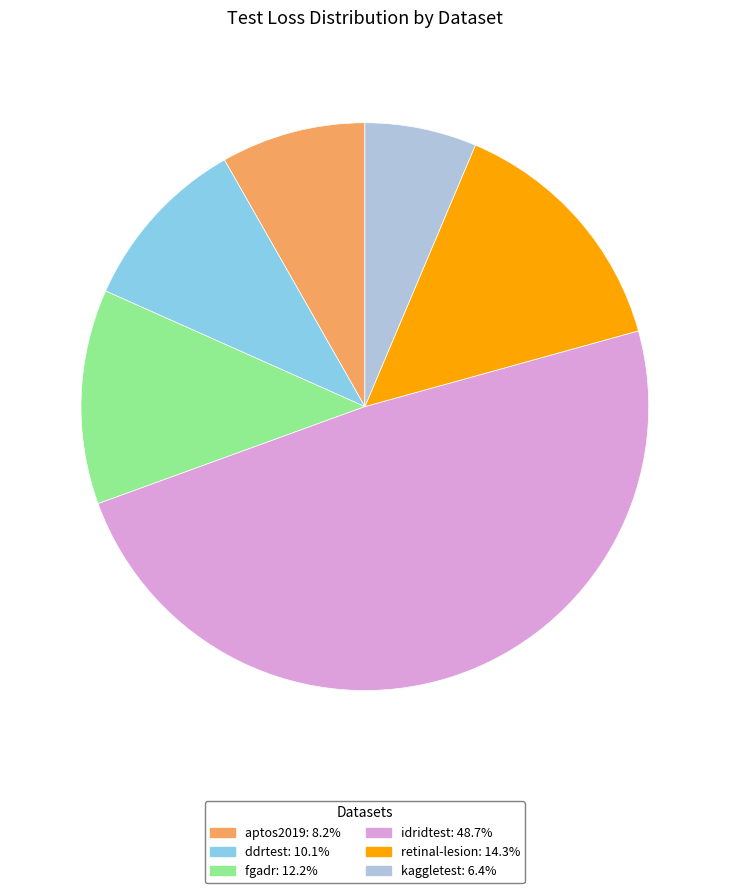

The retinal-lesion slice represents 4% of the pie. True or false?

False